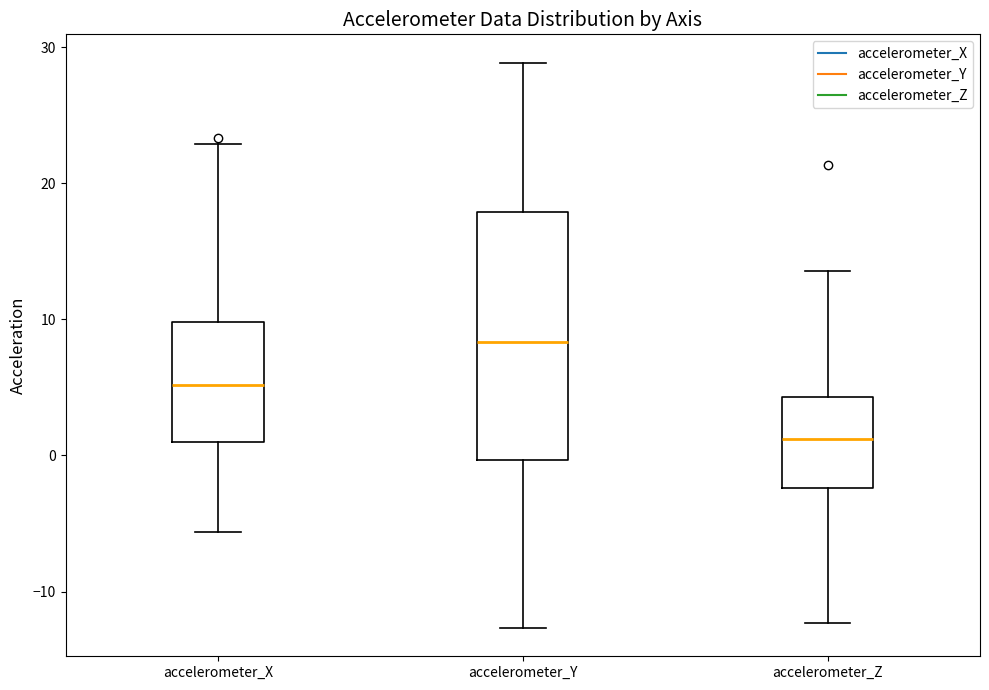

Reading left to right, transcribe this box plot: for each box, give where its median line is, the range the box spans, and where its two whiskers end, as read against the y-axis. The values are not printed on the chart, so give them approximately, as read against the axis.

accelerometer_X: median 5, box 1 to 10, whiskers -6 to 23
accelerometer_Y: median 8, box 0 to 18, whiskers -13 to 29
accelerometer_Z: median 1, box -2 to 4, whiskers -12 to 14